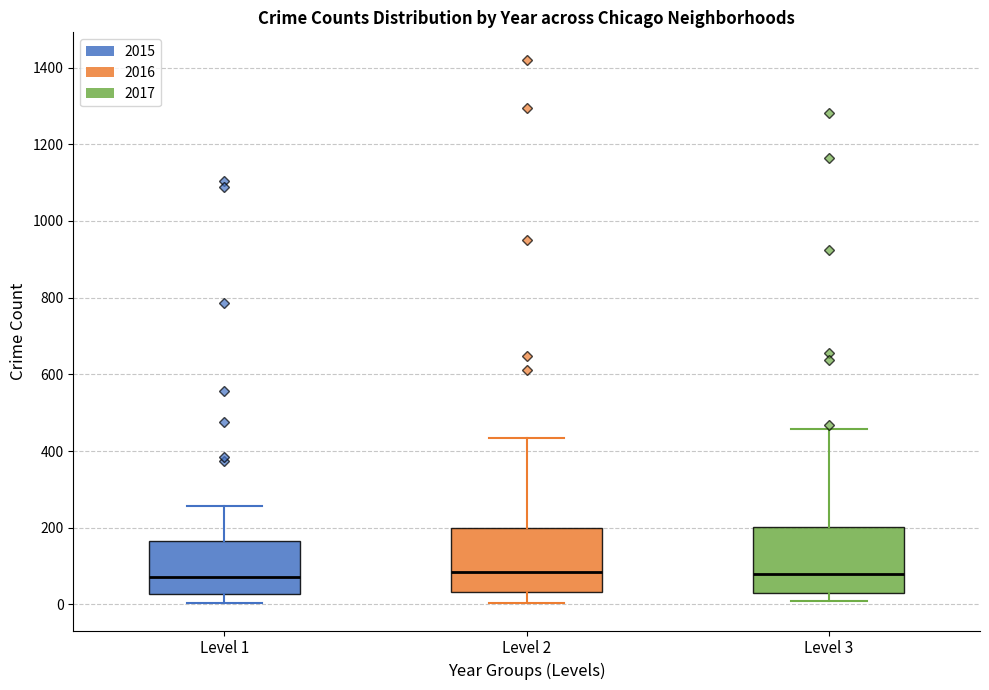

Where does the lower whisker of the box for Level 1 end on the y-axis? The values are not printed on the chart, so give them approximately, as read against the axis.

0